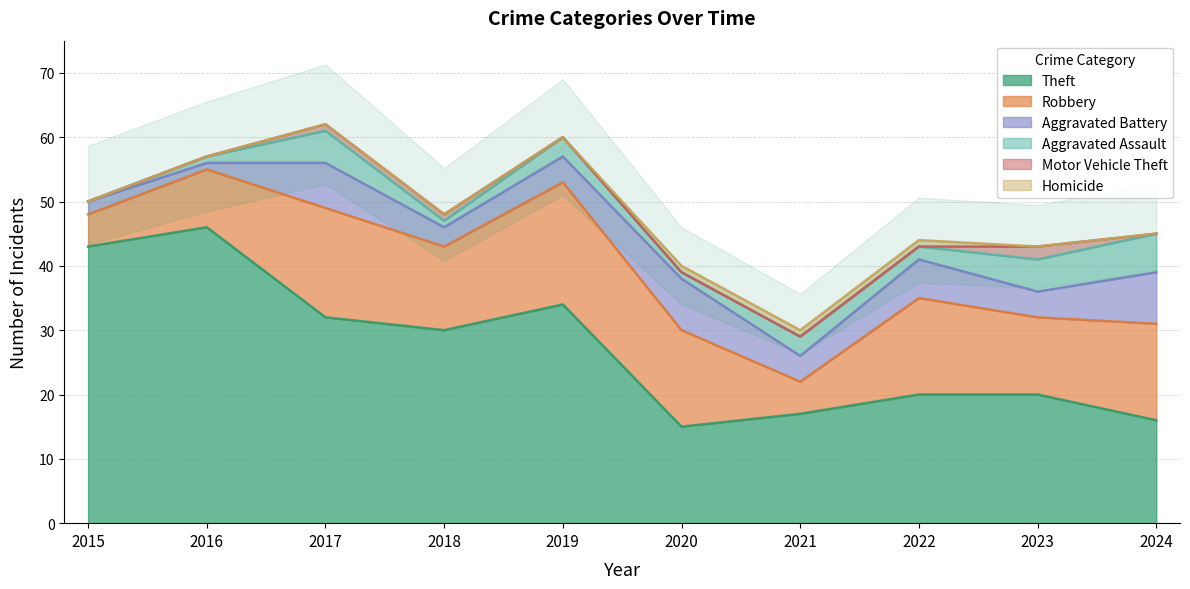

True or false: Theft and Robbery intersect in this chart.

False